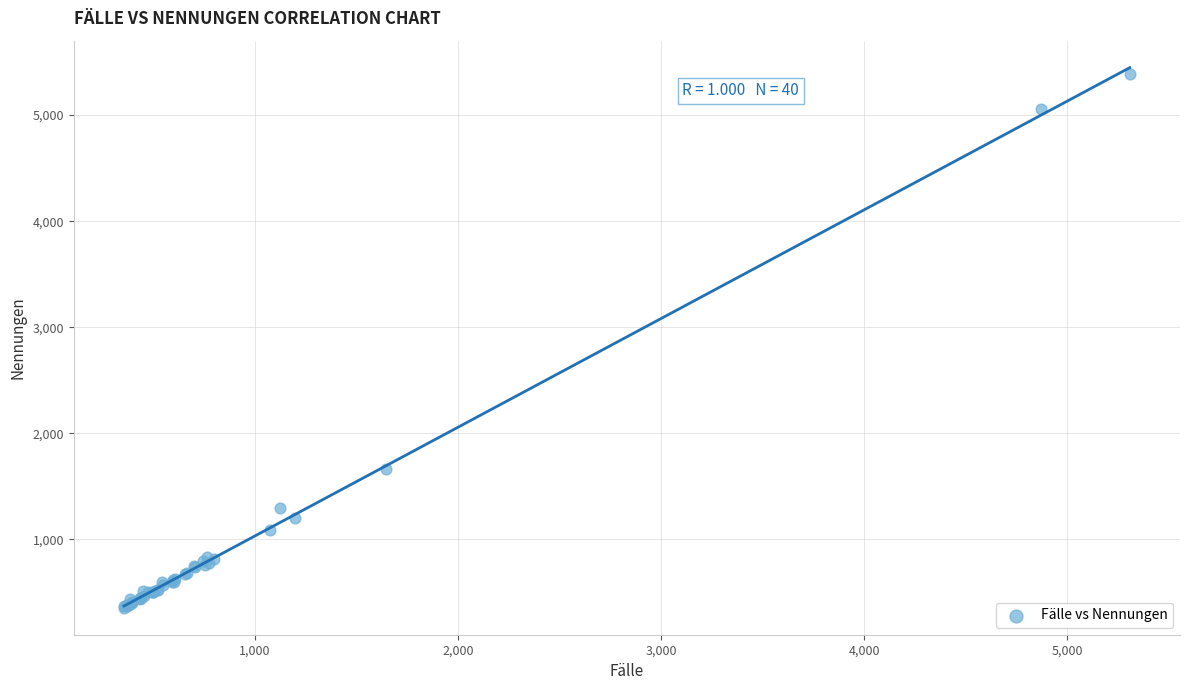

What Y value in the scatter plot is closest to 2872?

1662